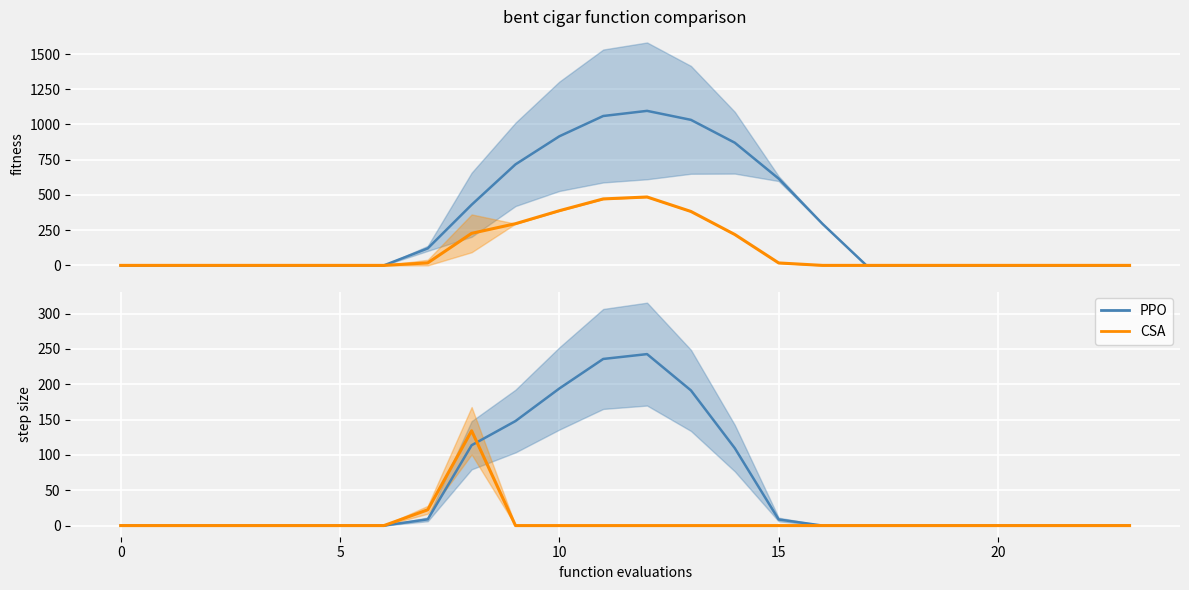

How many categories are shown in the chart?

24